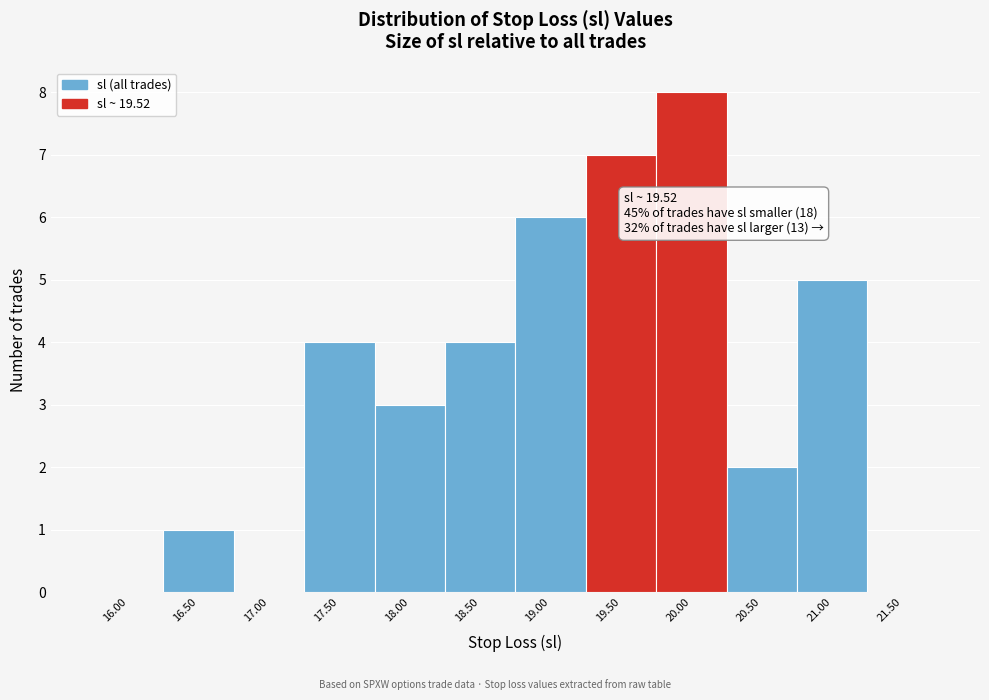

Reading left to right, list all the values displayed in this chart.

16.00=0	16.50=1	17.00=0	17.50=4	18.00=3	18.50=4	19.00=6	19.50=7	20.00=8	20.50=2	21.00=5	21.50=0